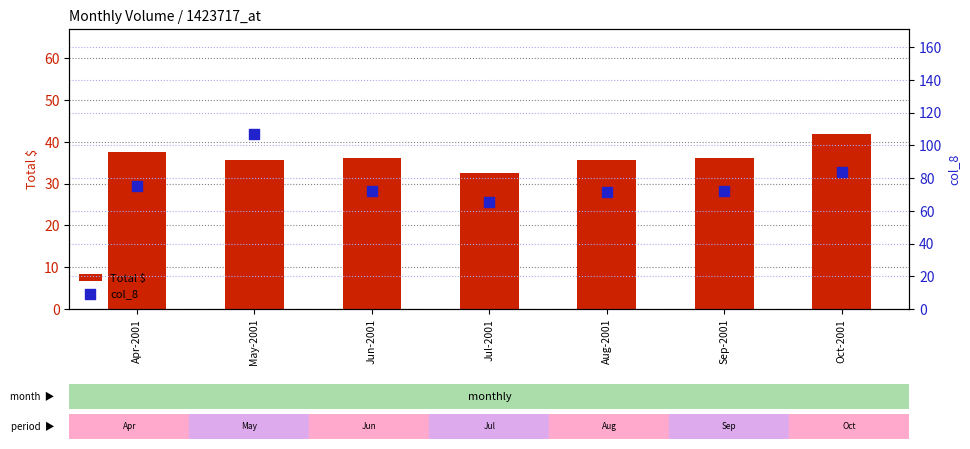

What is the total value across all series at Oct-2001?

125.6